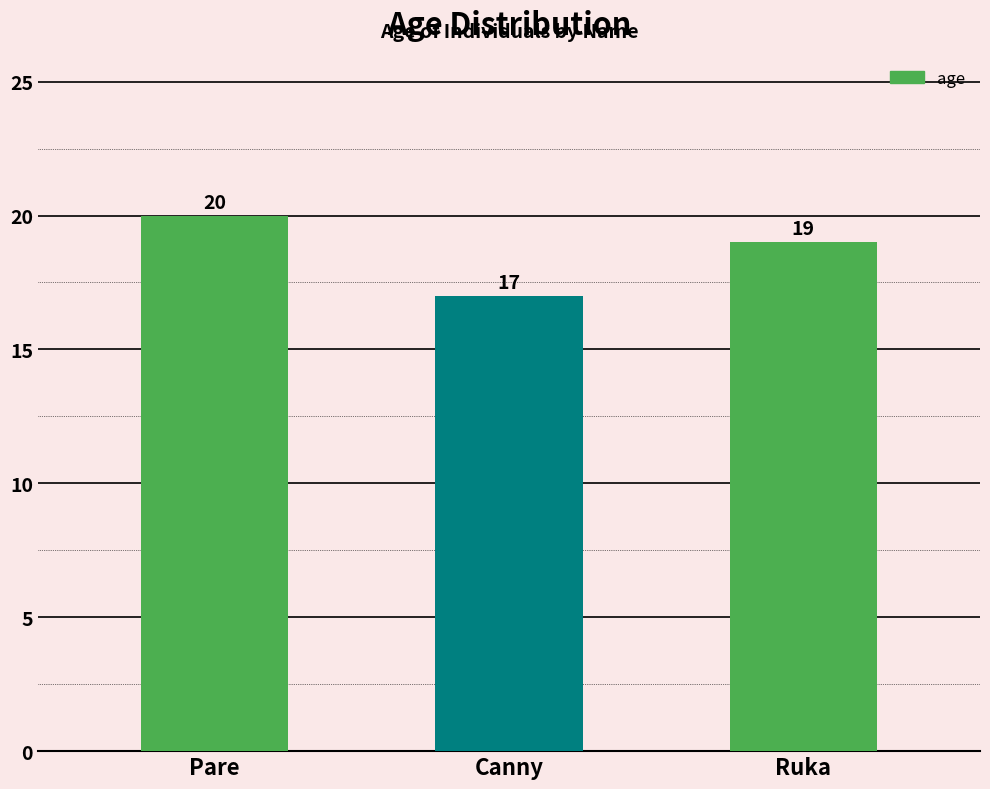

Which category has the lowest value across all series?

Canny